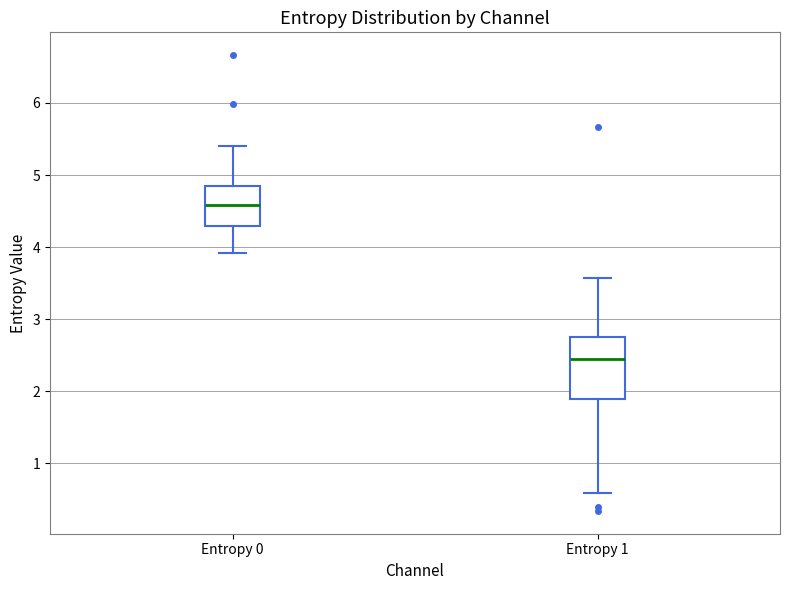

Which box's median line is the highest?

Entropy 0